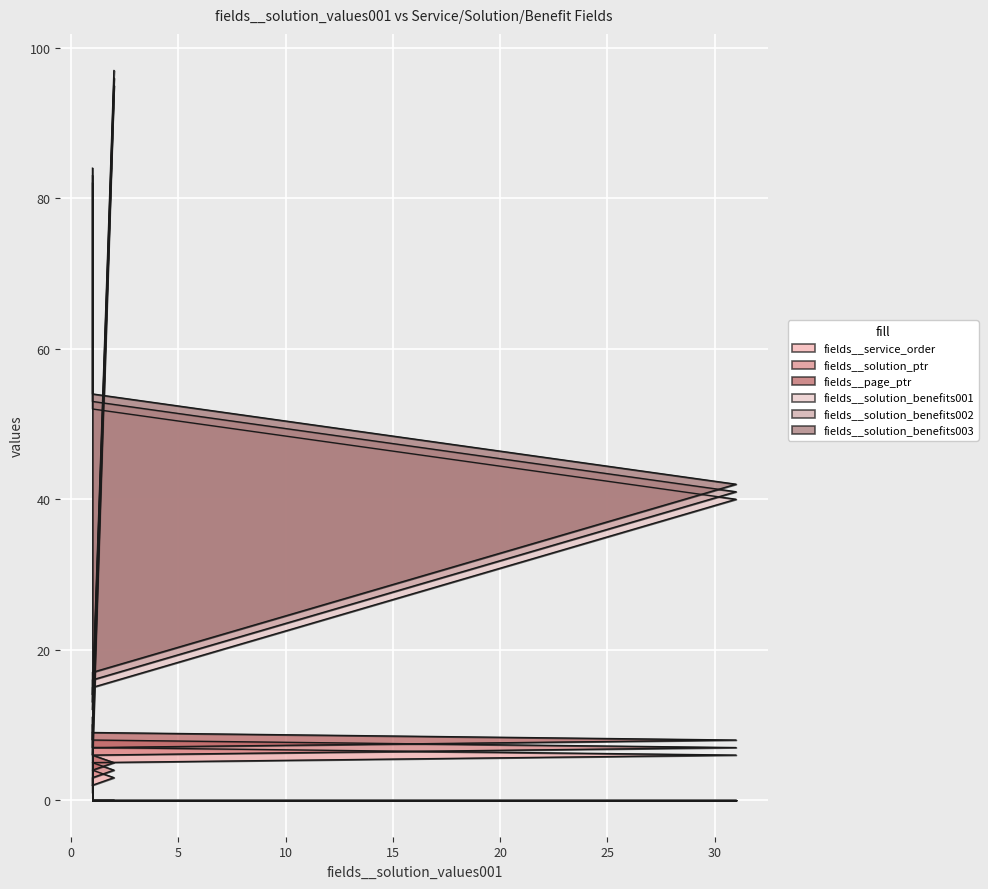

At how many categories does at least one series exceed 13?

7